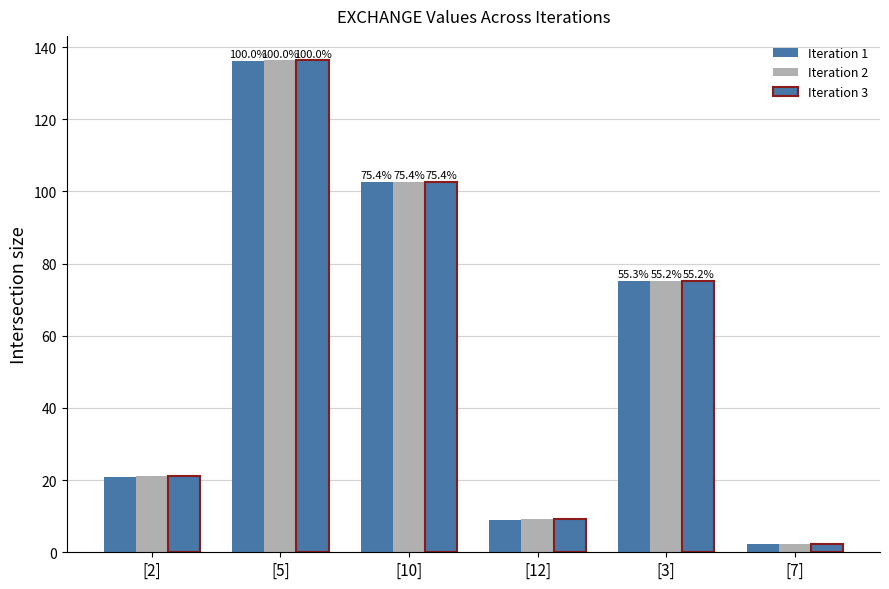

Reading left to right, transcribe all the data shown in this chart.

Iteration 1: [2]=21.0	[5]=136.3	[10]=102.7	[12]=9.0	[3]=75.3	[7]=2.3
Iteration 2: [2]=21.0	[5]=136.3	[10]=102.7	[12]=9.3	[3]=75.3	[7]=2.3
Iteration 3: [2]=21.0	[5]=136.3	[10]=102.7	[12]=9.2	[3]=75.3	[7]=2.3